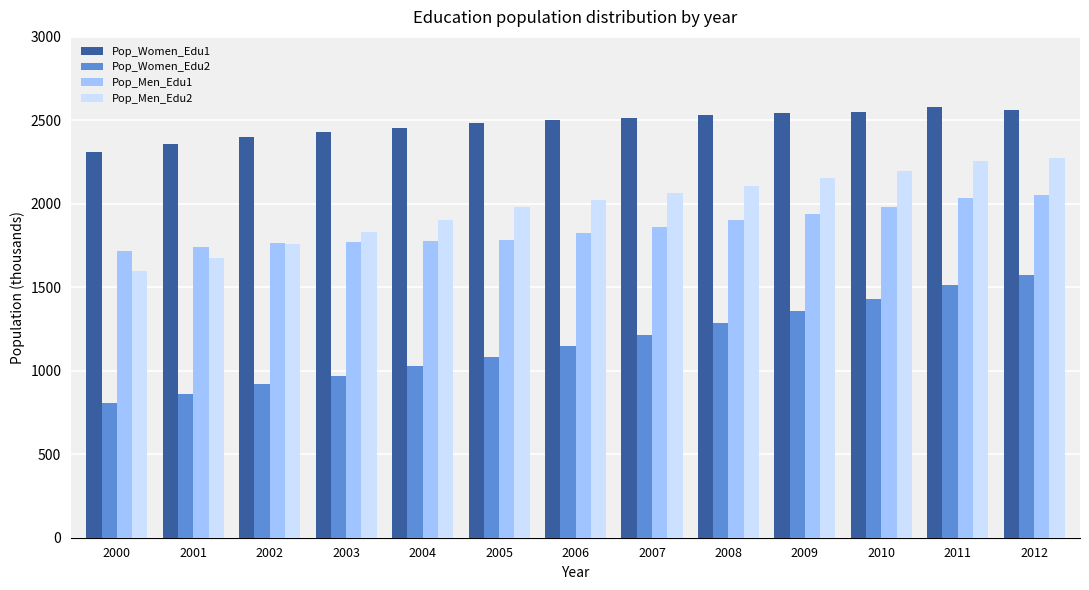

Which label corresponds to the smallest value in the chart?

2000